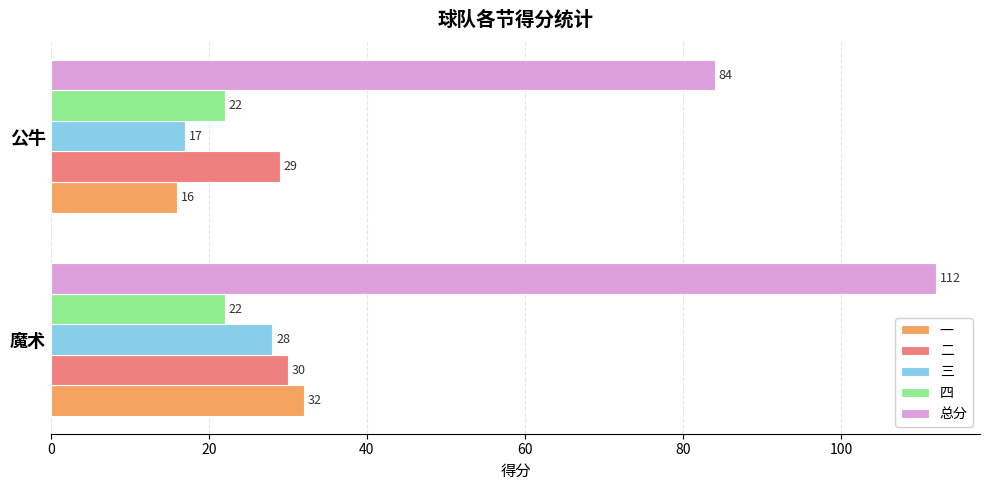

What is the difference between the 总分 values at 公牛 and 魔术?

28